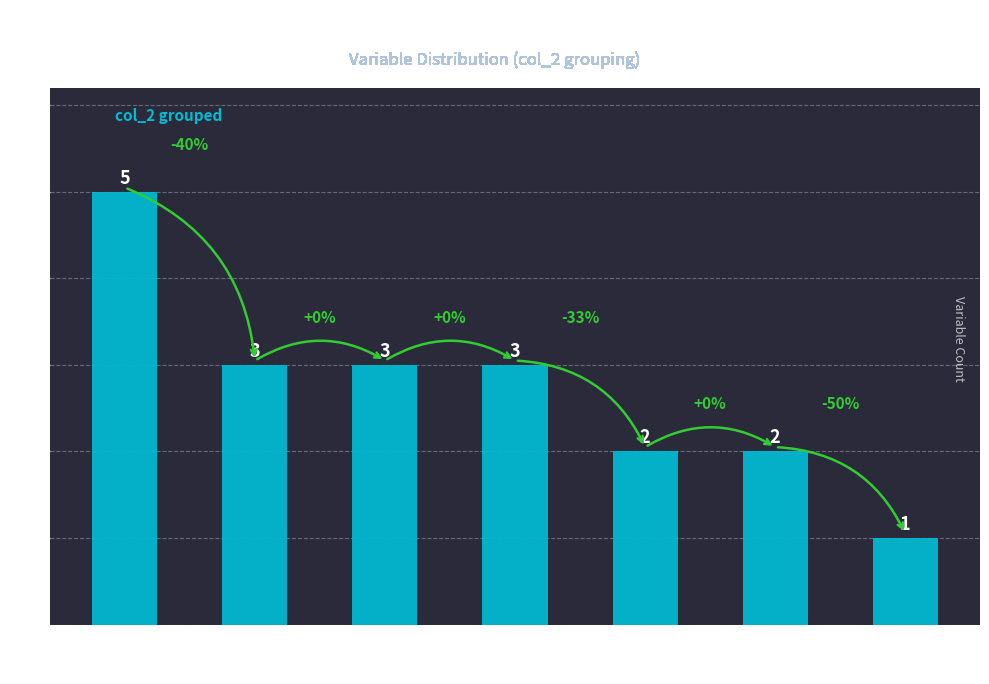

Reading left to right, transcribe all the data shown in this chart.

Main=5	LO=3	CO/HC=3	SW=3	NO LO=2	Age=2	Other=1